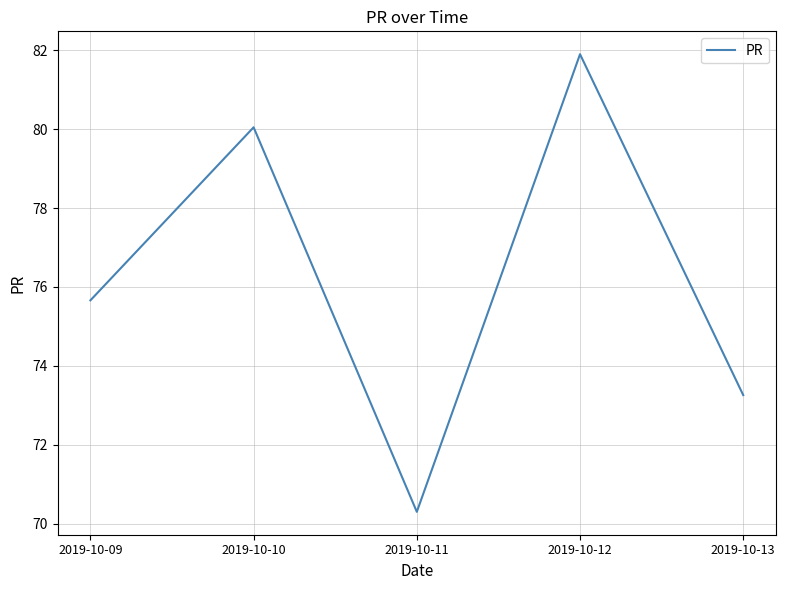

The chart shows a value of 22.7 at 2019-10-10. True or false?

False